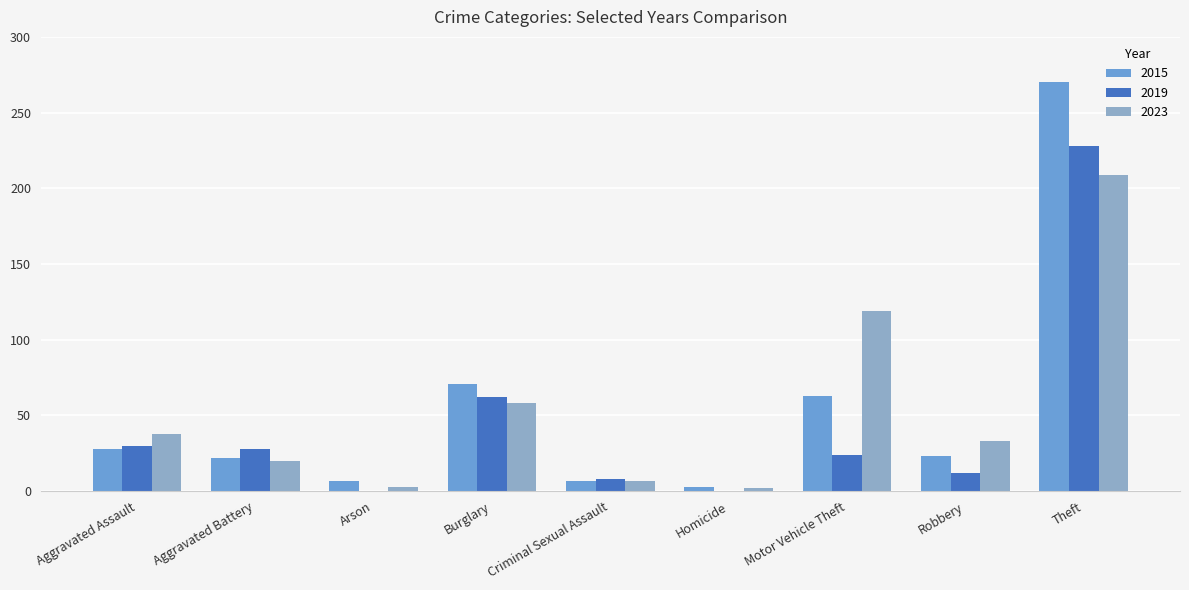

Count the number of categories in the chart.

9